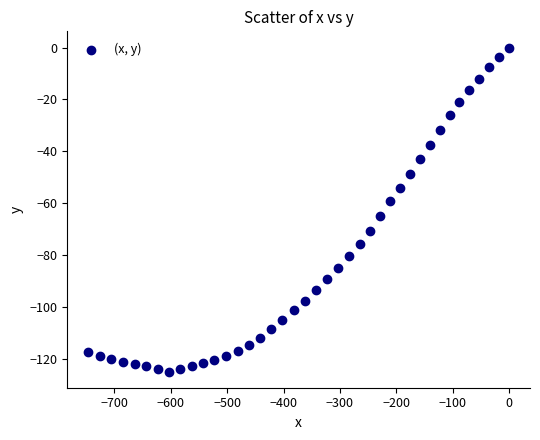

What is the range of Y values (max minus min)?

124.9